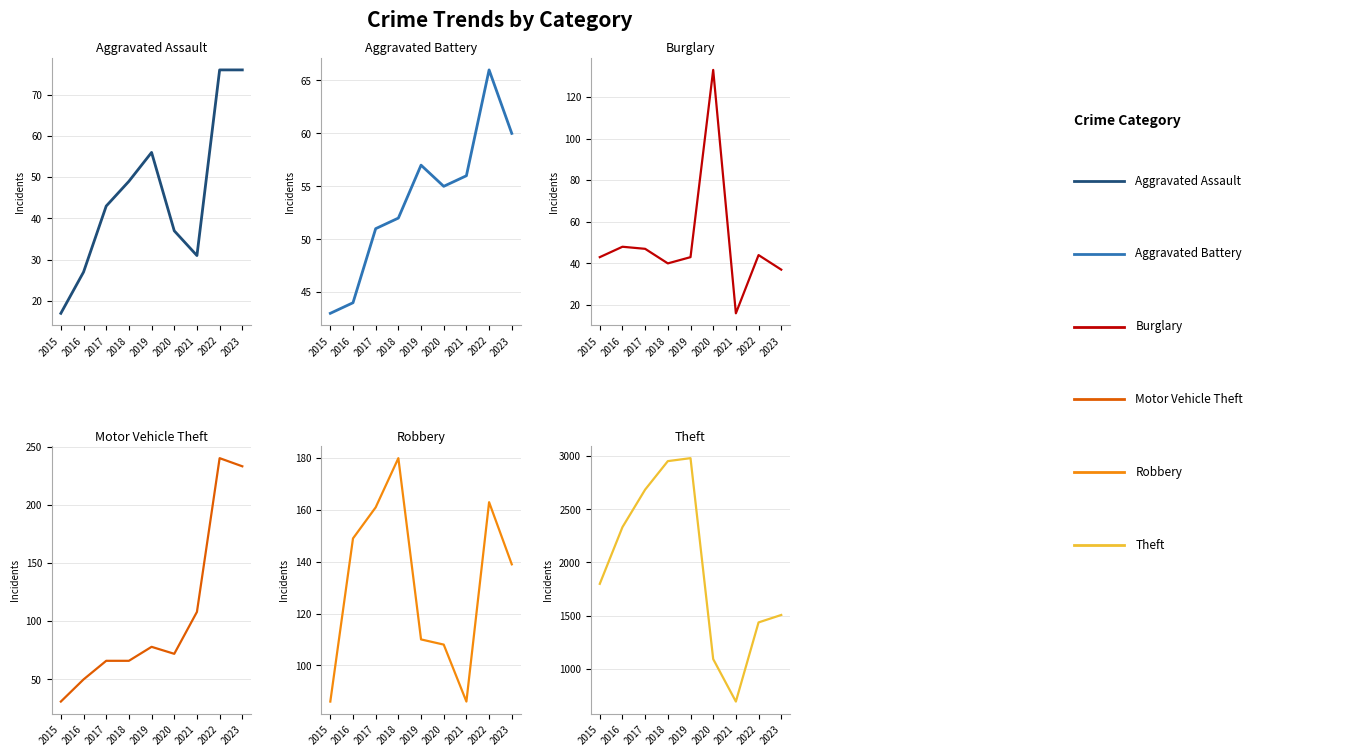

How many categories are shown in the chart?

9